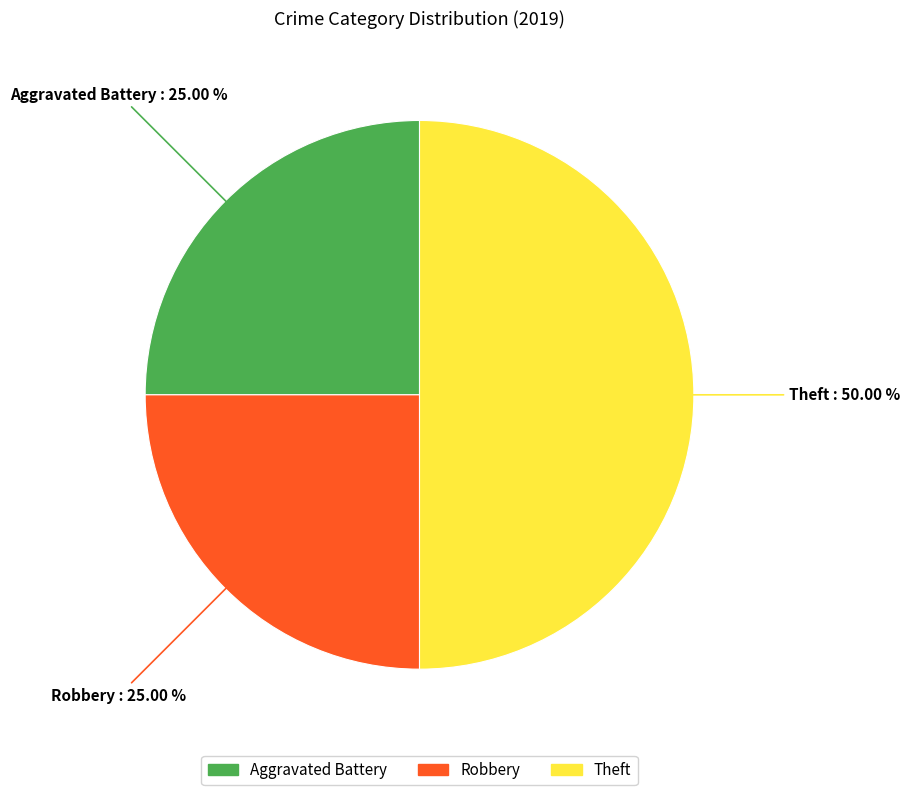

To the nearest percent, what is the difference between the Robbery and Theft slice percentages?

25%